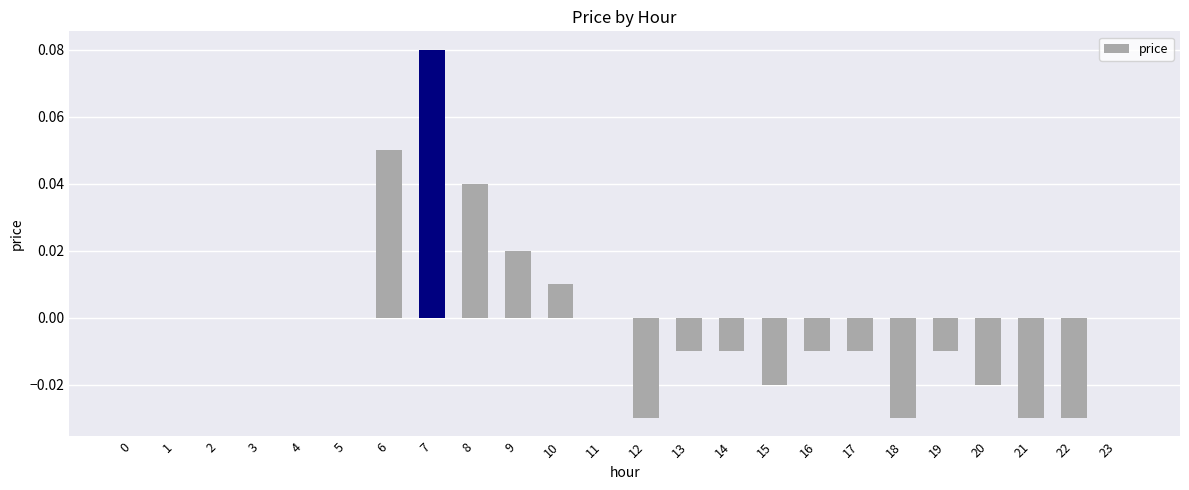

Which label corresponds to the largest value in the chart?

7